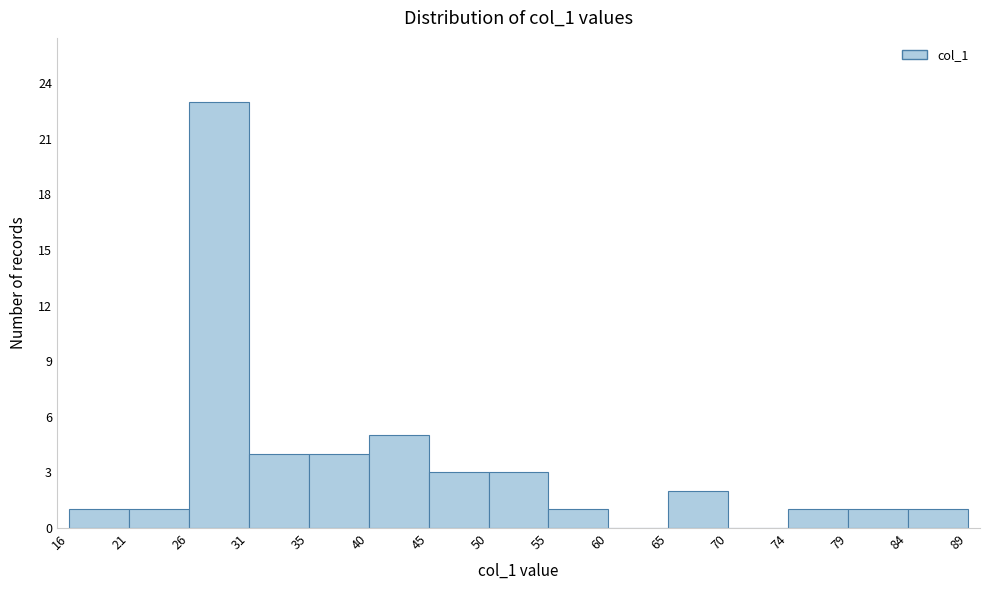

Reading left to right, list every bar in this chart as the range it spans on the x-axis followed by its height. The values are not printed on the chart, so give them approximately, as read against the axis.

16 to 21: 1
21 to 26: 1
26 to 31: 23
31 to 35: 4
35 to 40: 4
40 to 45: 5
45 to 50: 3
50 to 55: 3
55 to 60: 1
60 to 65: 0
65 to 70: 2
70 to 74: 0
74 to 79: 1
79 to 84: 1
84 to 89: 1